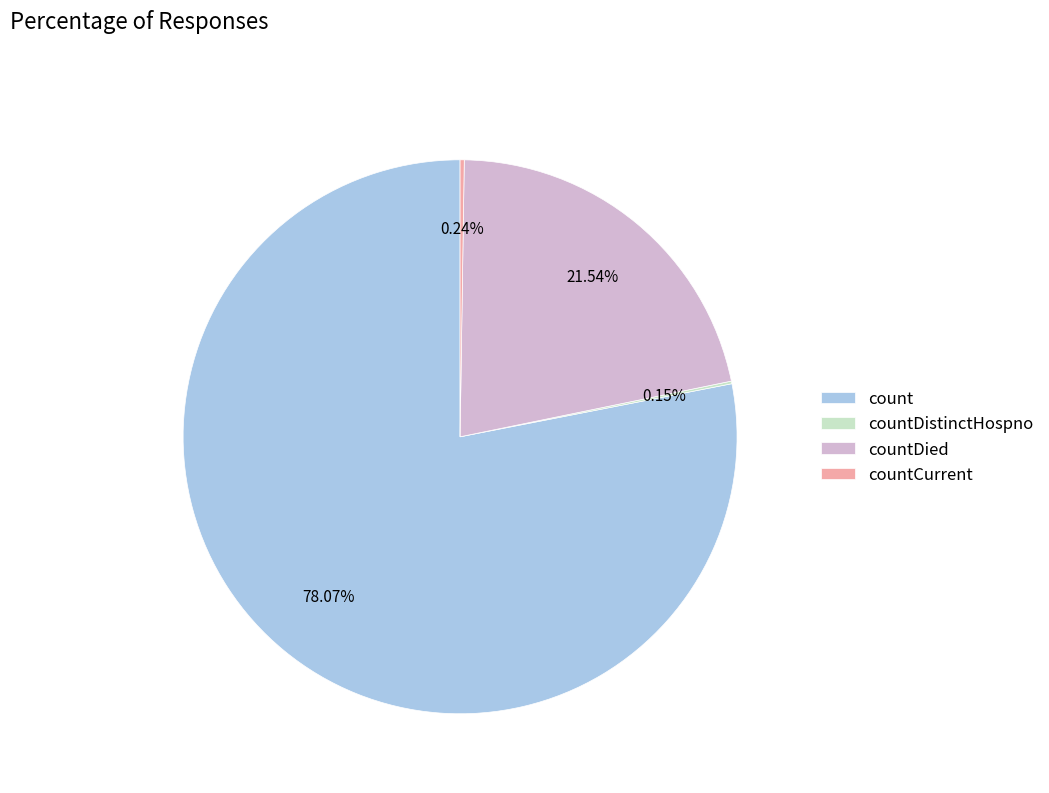

Which category has the biggest portion of the pie?

count